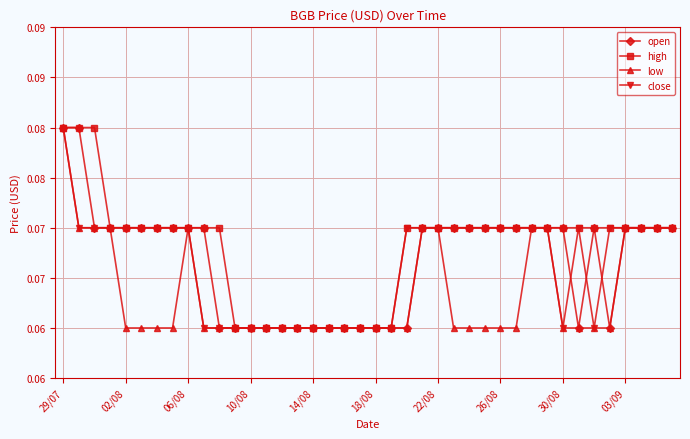

At how many categories does at least one series exceed 0?

40